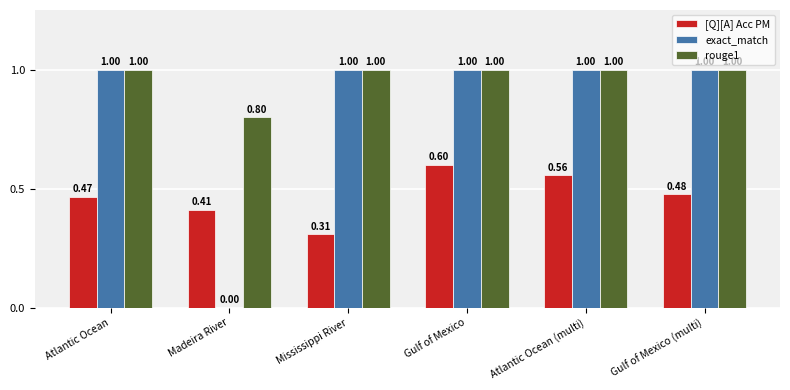

Which series has the largest total across all categories?

rouge1